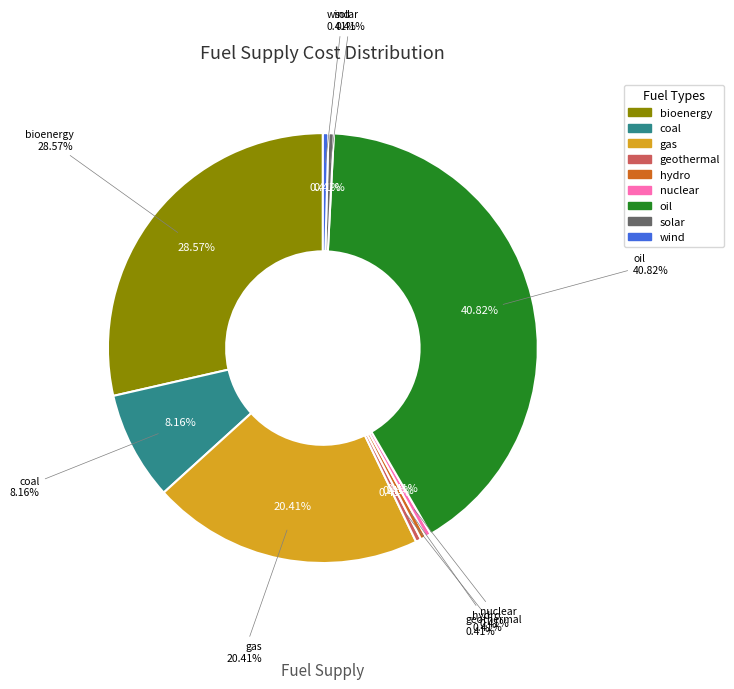

Count the number of slices in the pie.

9